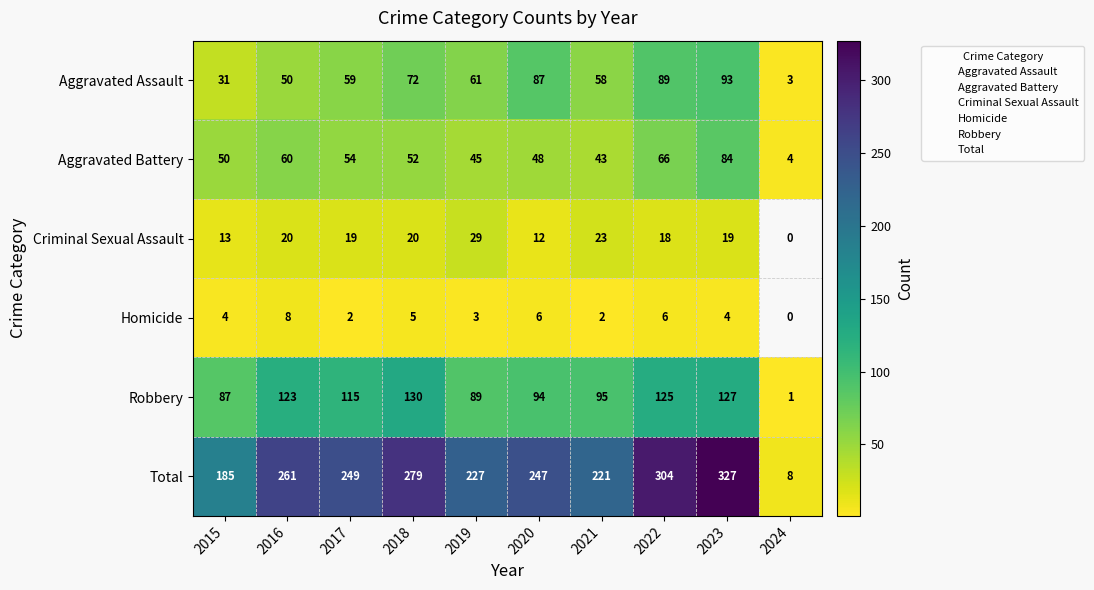

Between 2023 and 2015, which is larger?

2023